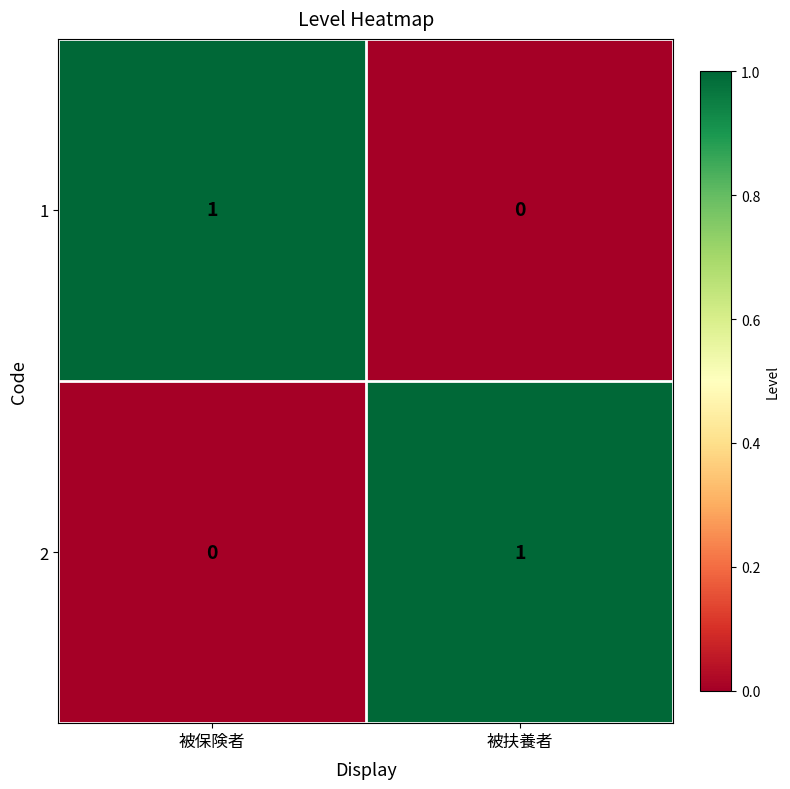

At which label does 2 reach its peak?

被扶養者